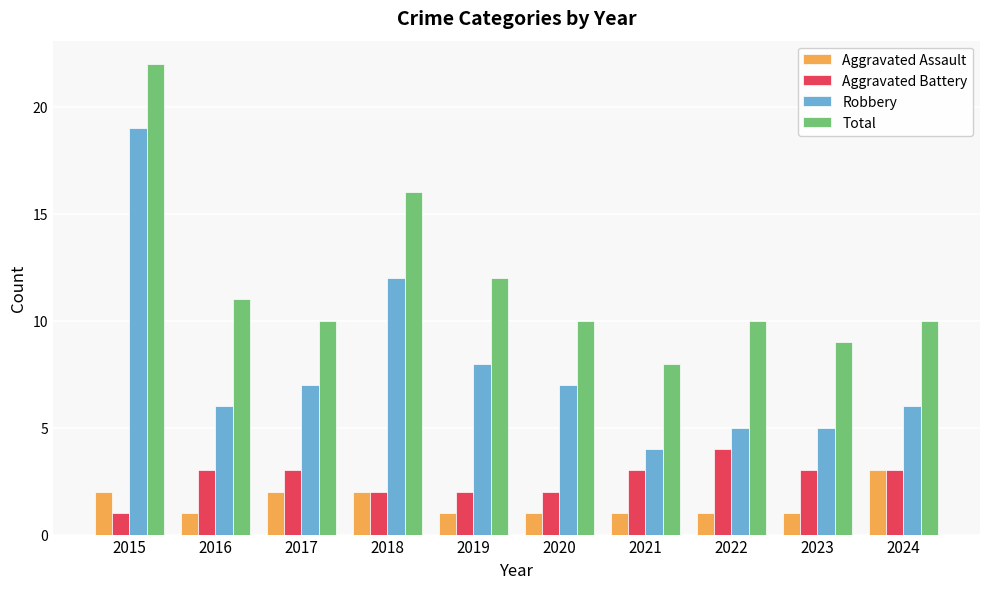

What is the spread (max minus min) of values at 2021?

7